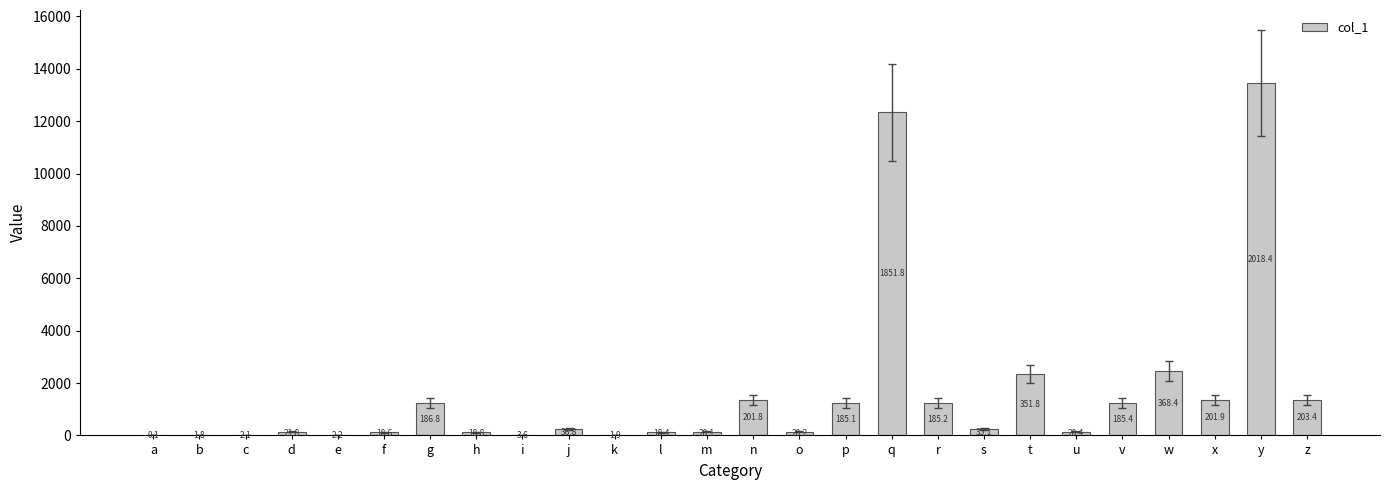

Reading left to right, what are all the values shown in this chart?

a=1	b=12	c=14	d=145	e=15	f=124	g=1245	h=125	i=24	j=245	k=13	l=123	m=134	n=1345	o=135	p=1234	q=12345	r=1235	s=234	t=2345	u=136	v=1236	w=2456	x=1346	y=13456	z=1356